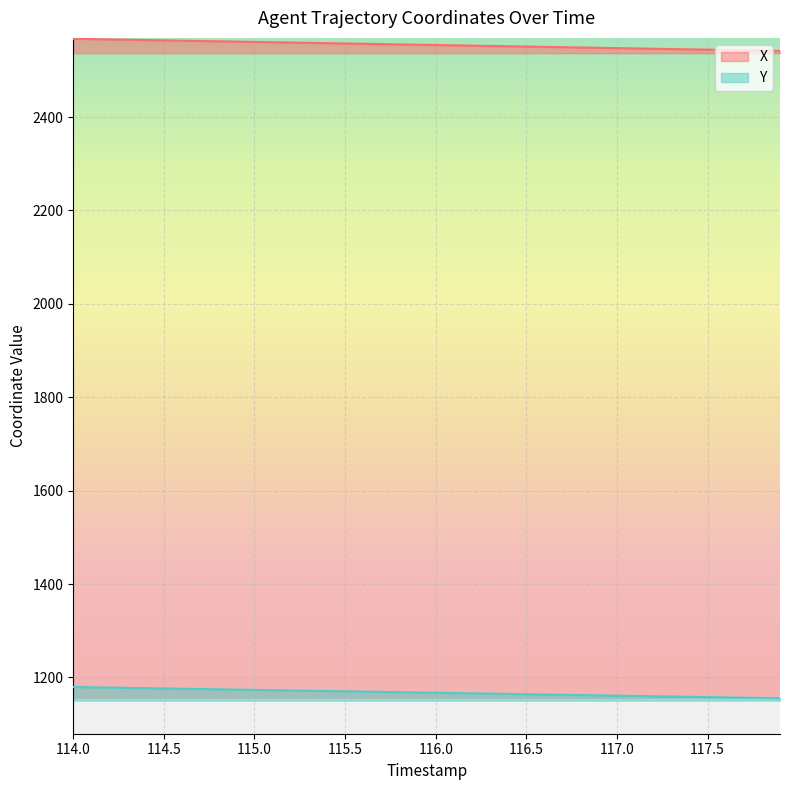

Rank the series by their maximum value, from highest to lowest.

X, Y